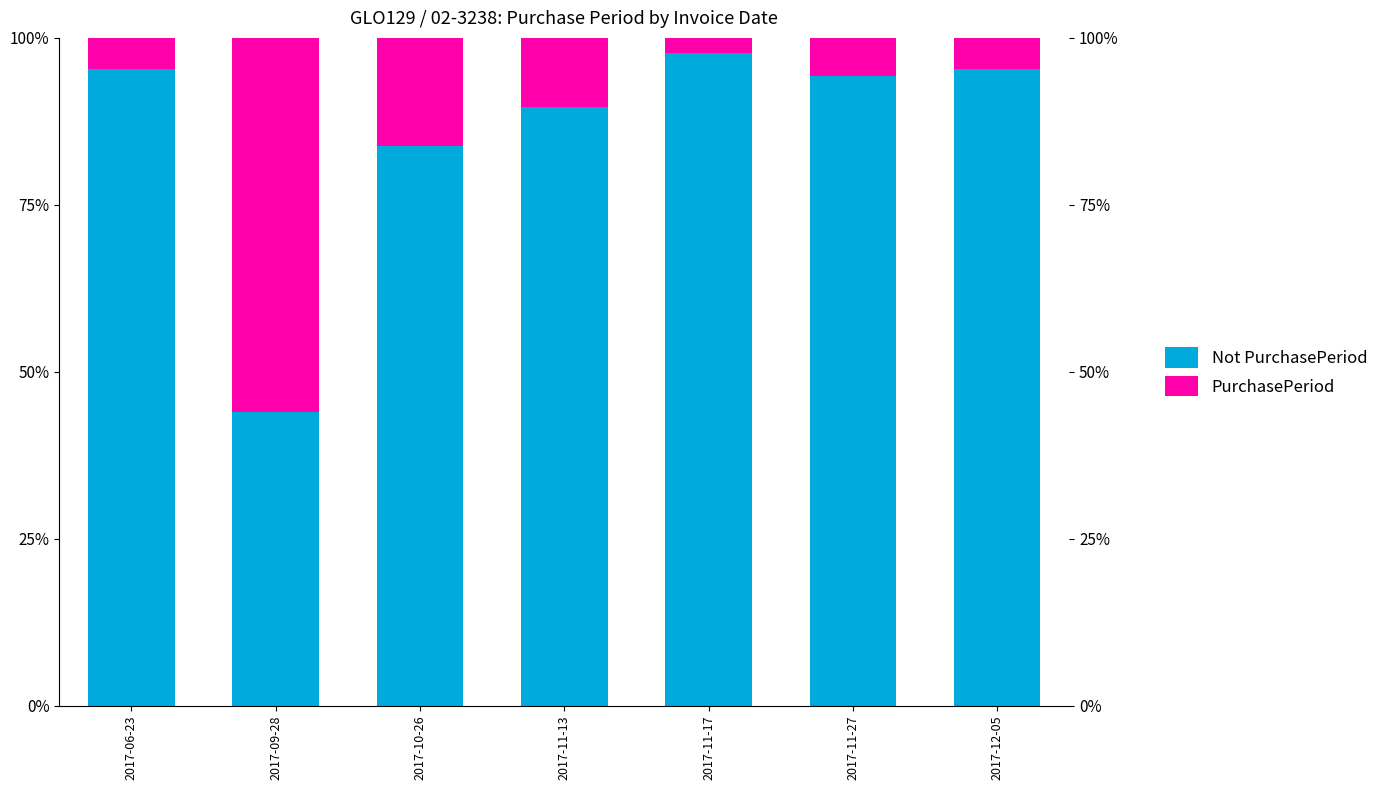

Which category has the highest value in the Not PurchasePeriod series?

2017-11-17